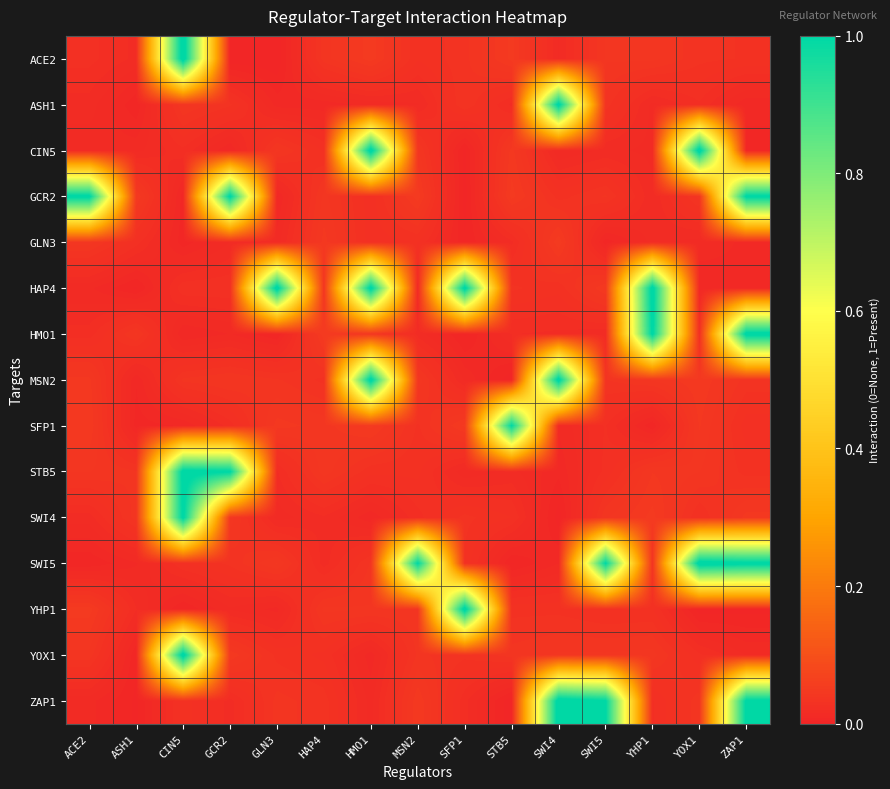

At how many categories does at least one series exceed 0?

15